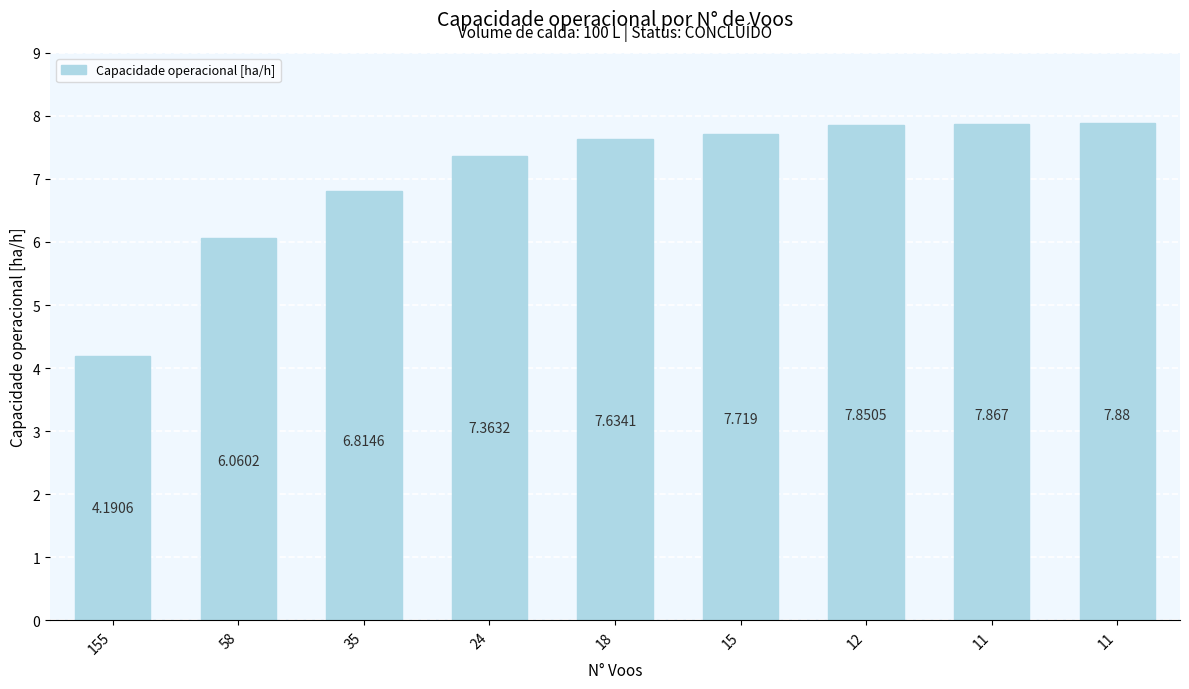

Does the chart contain any negative values?

No